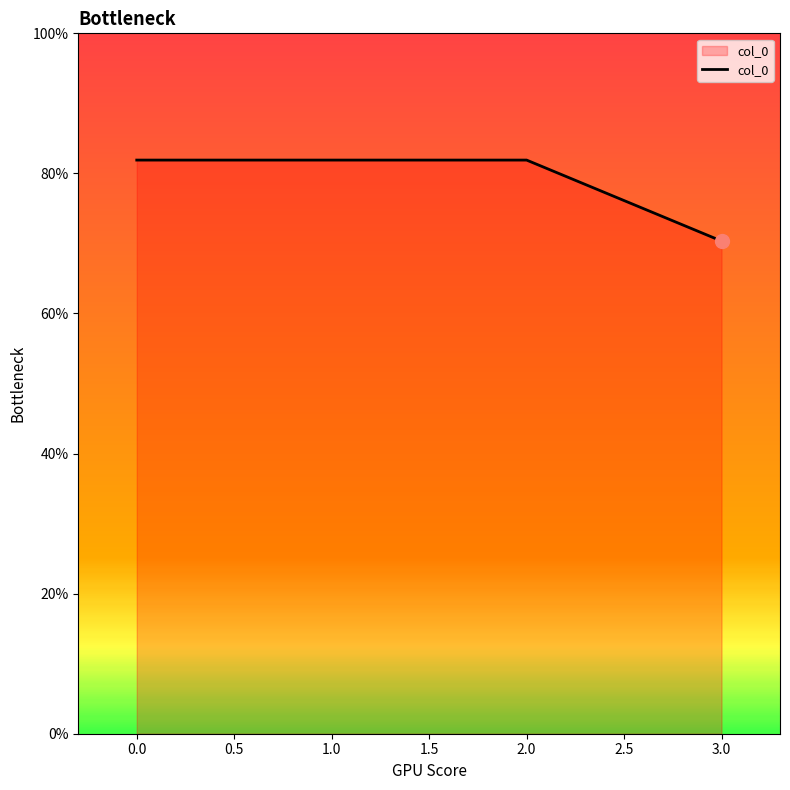

What is the ratio of the value at 0.0 to the value at 1.0?

1.0